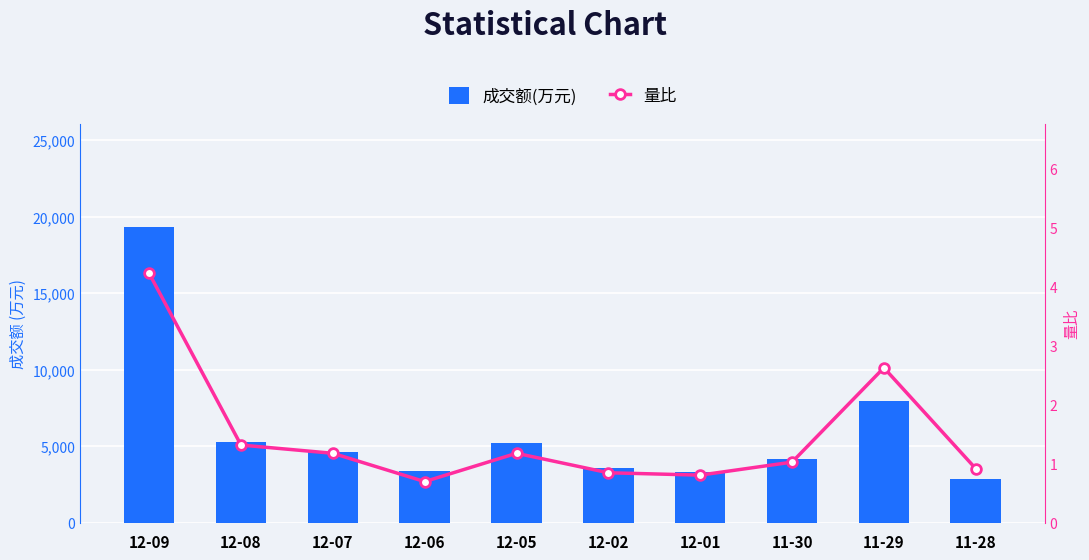

What is the maximum value for 成交额(万元)?

19325.0